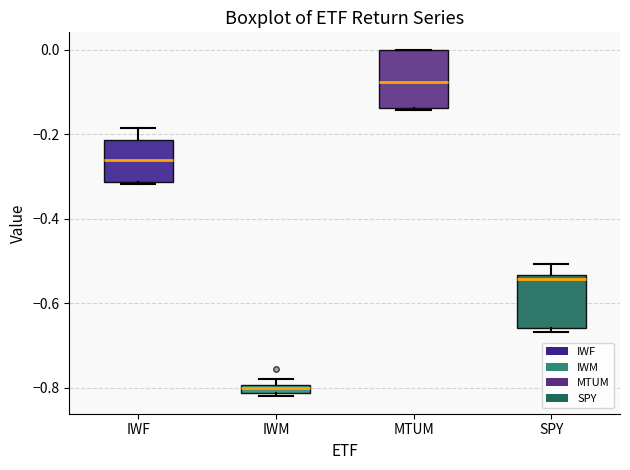

Which box's median line is the lowest?

IWM